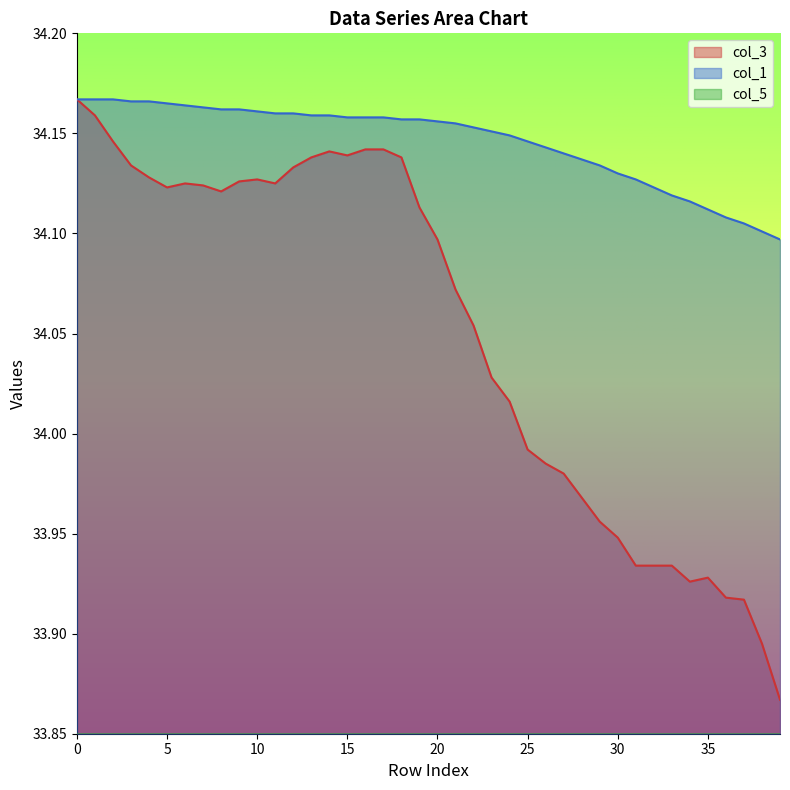

What is the difference between the maximum and minimum values in the col_5 series?

1.0